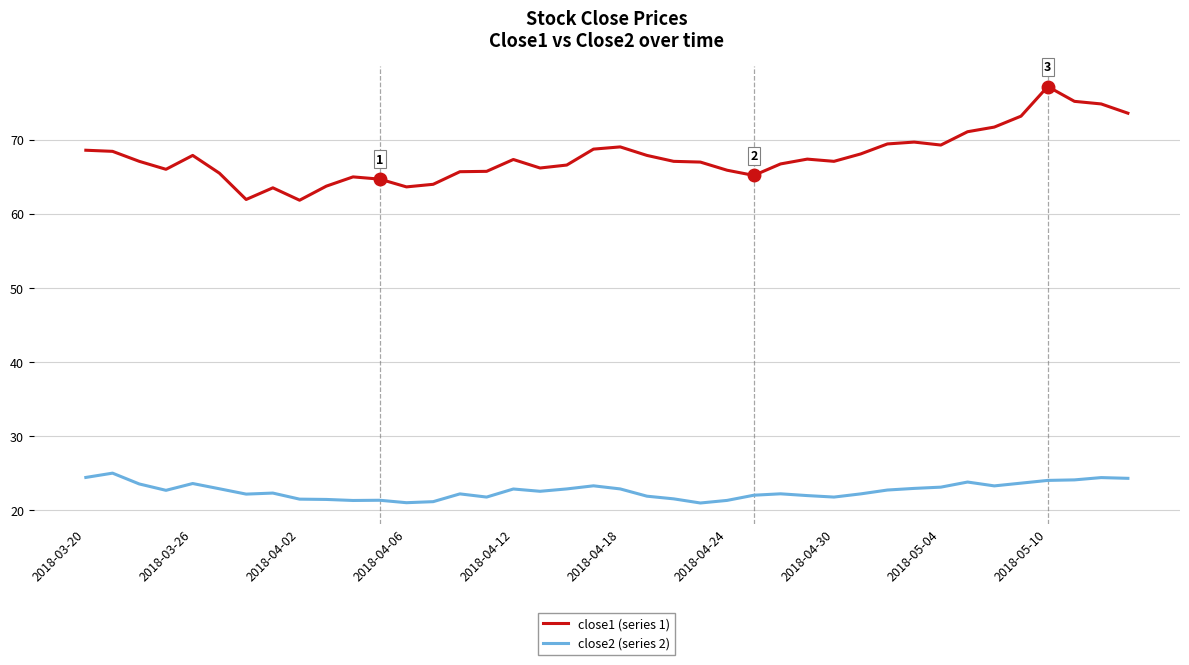

List the series in order of their peak value, highest first.

close1 (series 1), close2 (series 2)